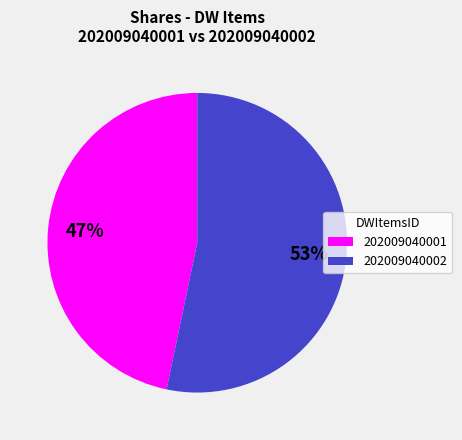

To the nearest percent, what portion does 202009040001 represent?

47%